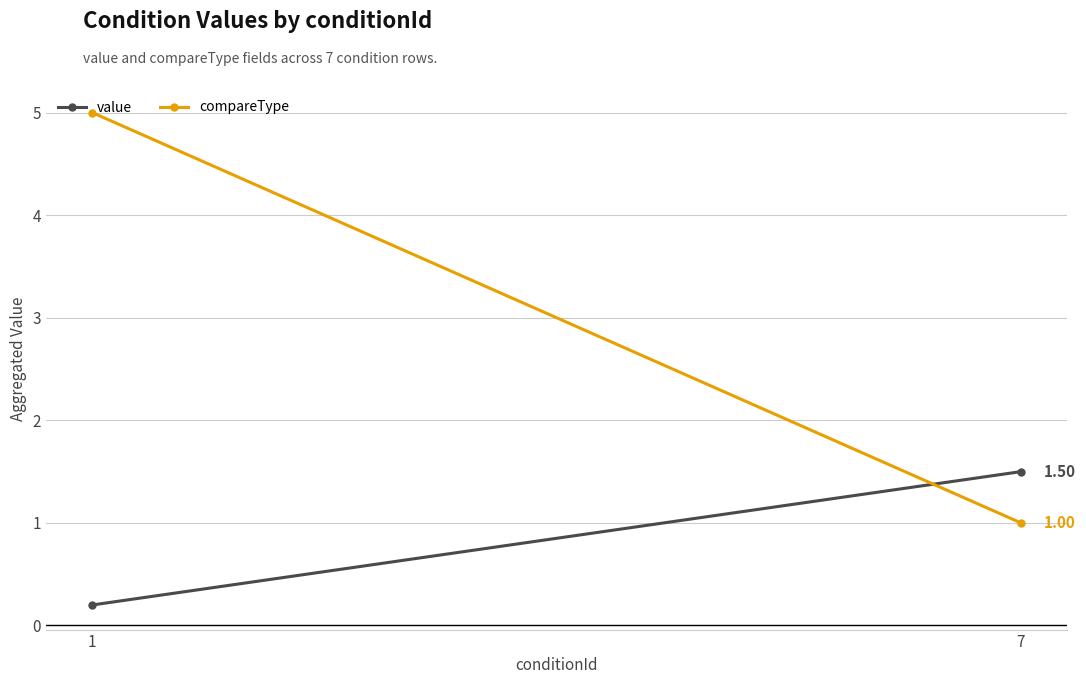

List the series in order of their peak value, lowest first.

value, compareType